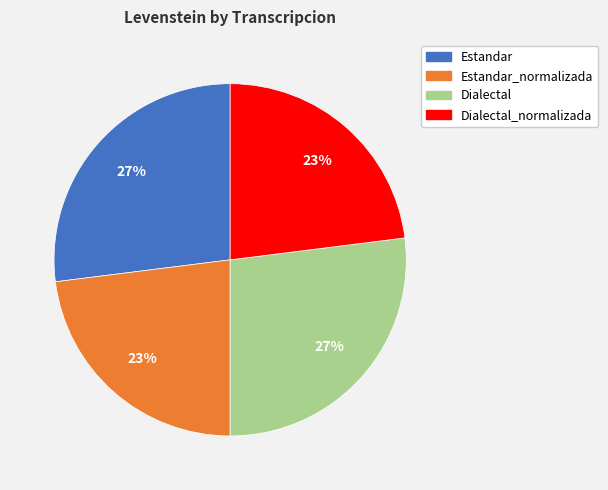

Count the number of slices in the pie.

4